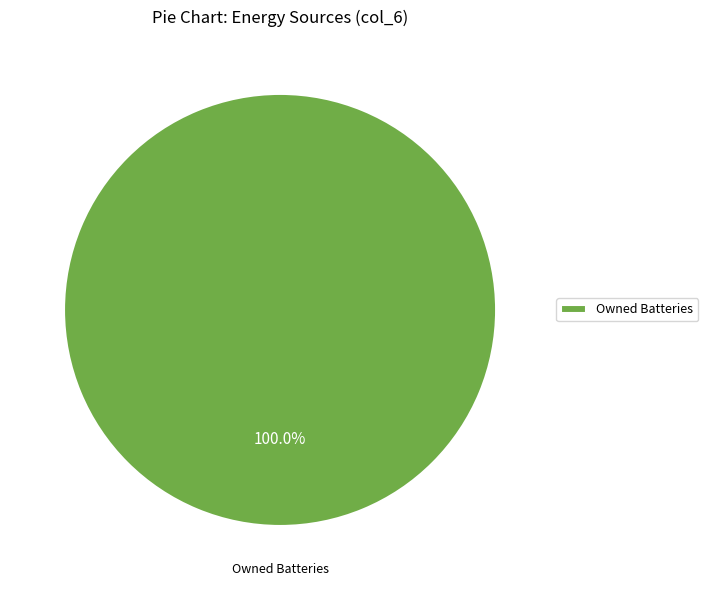

Is there a majority slice in this chart?

Yes